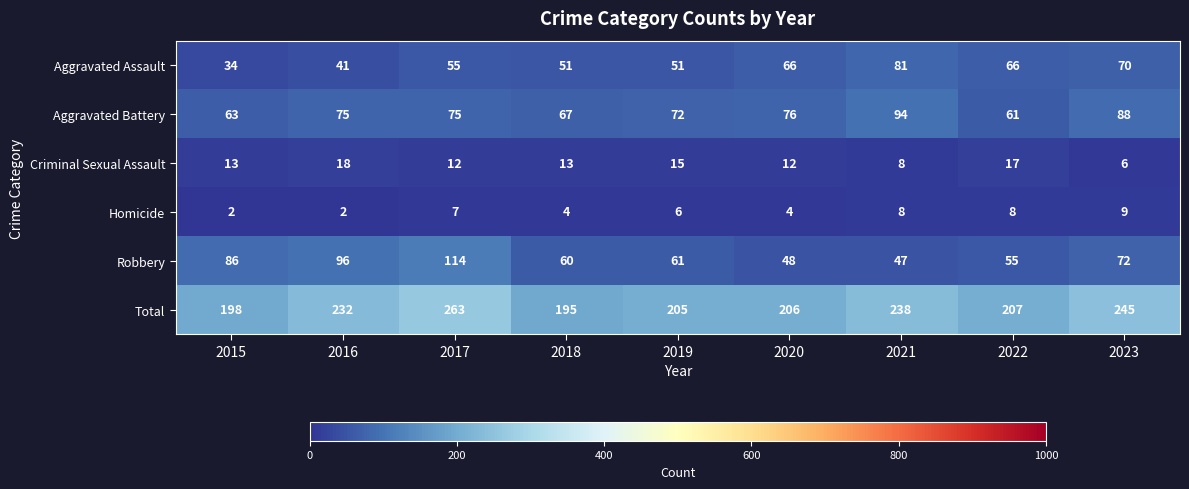

Is it true that Total equals 232 at 2016?

True